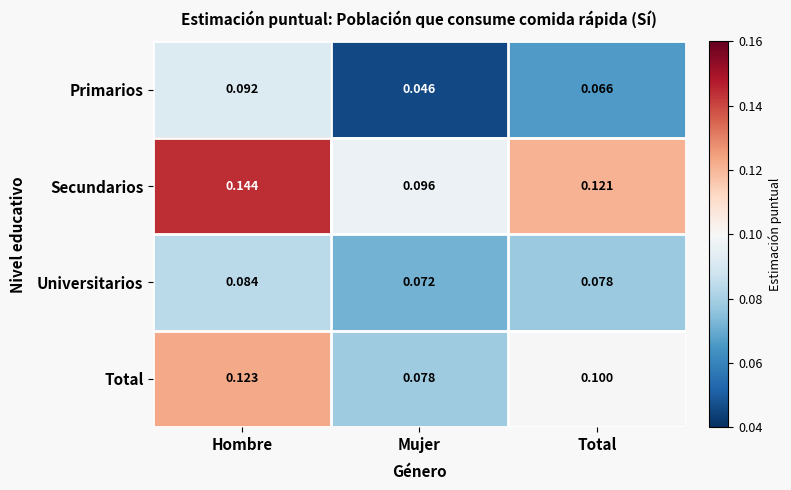

Is the value of Universitarios at Total greater than the value of Secundarios at Mujer?

No